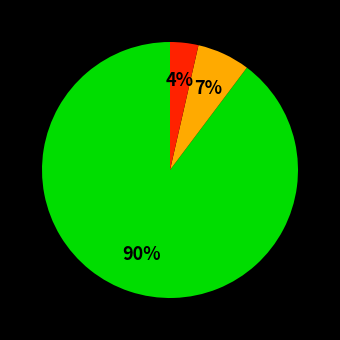

To the nearest percent, what is the average slice percentage?

33%